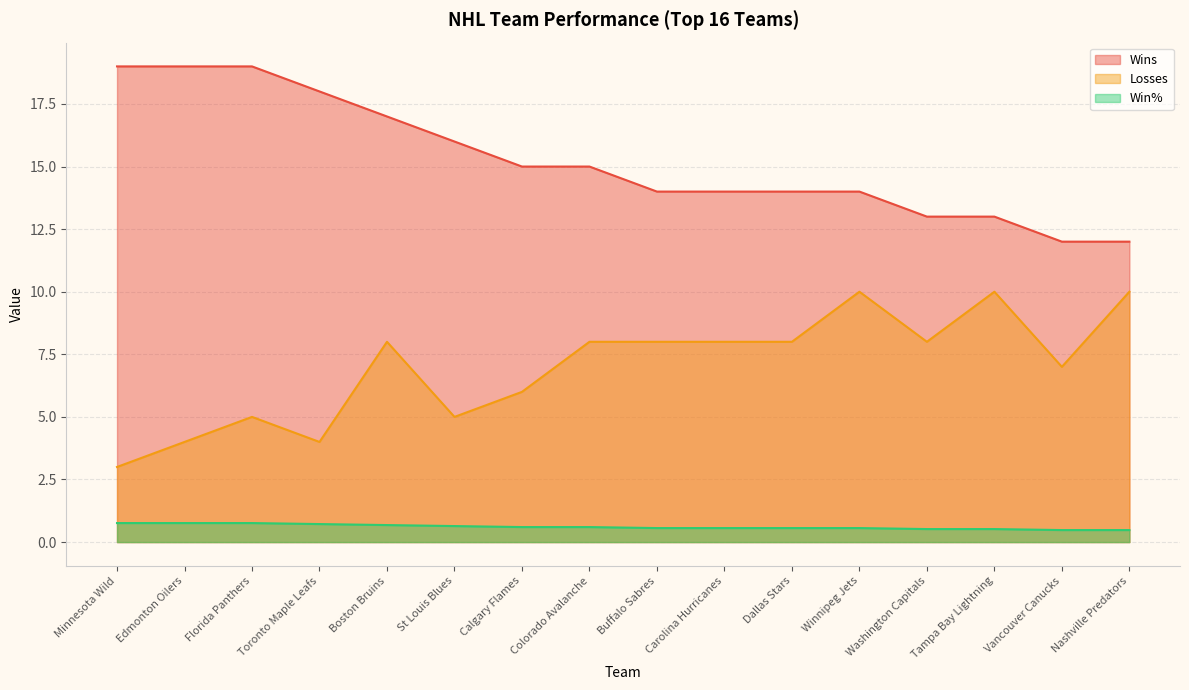

Rank the series by their average value, from highest to lowest.

Wins, Losses, Win%